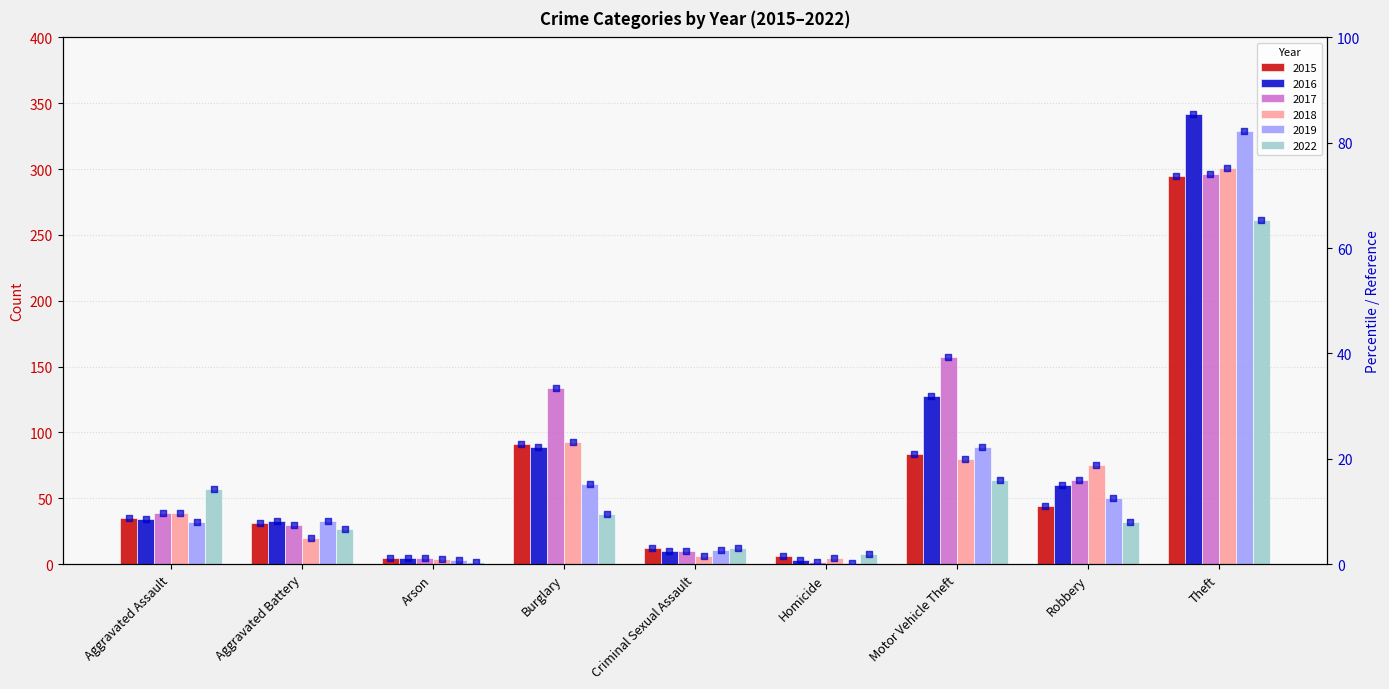

Is the value of 2015 at Theft greater than the value of 2019 at Aggravated Assault?

Yes